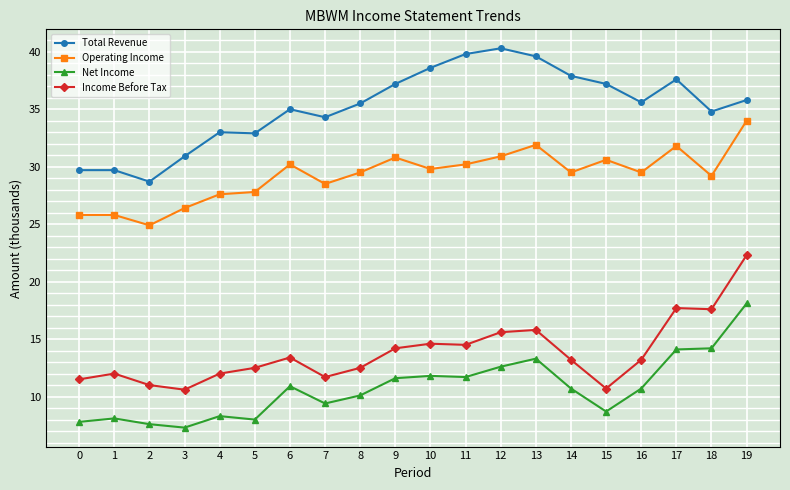

What value does the Operating Income series have at 13?

31.9